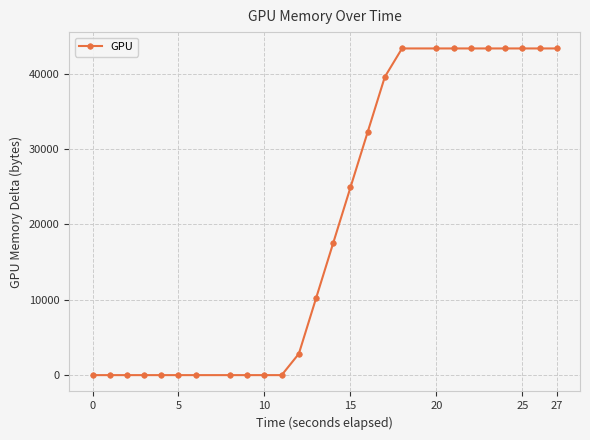

What is the maximum value shown in the chart?

43363